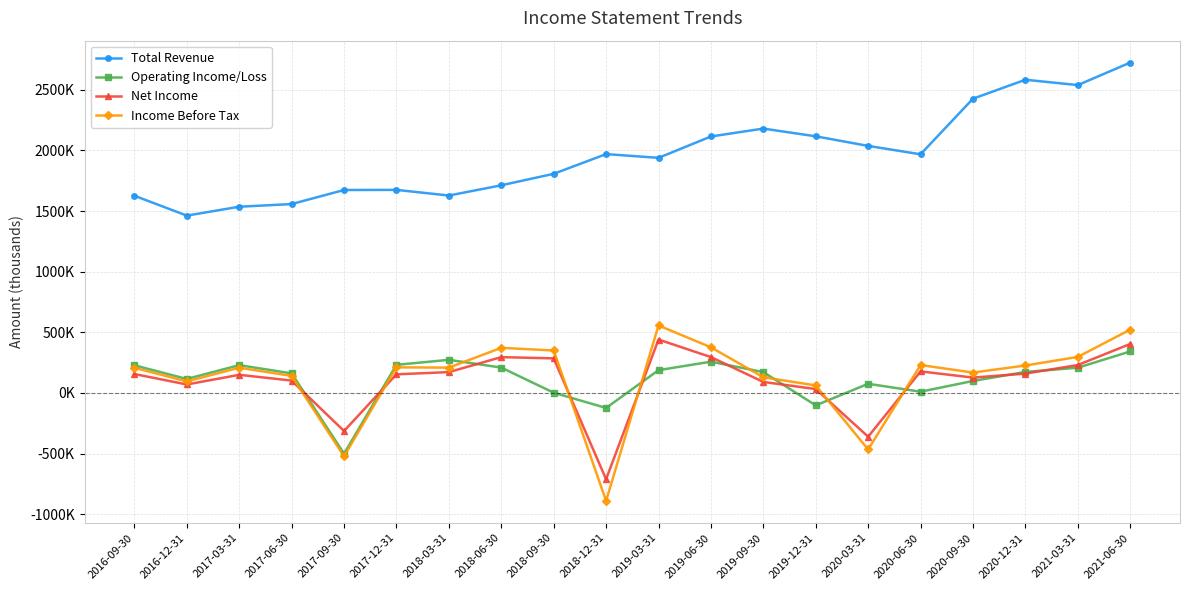

What is the total value across all series at 2020-09-30?

2819600